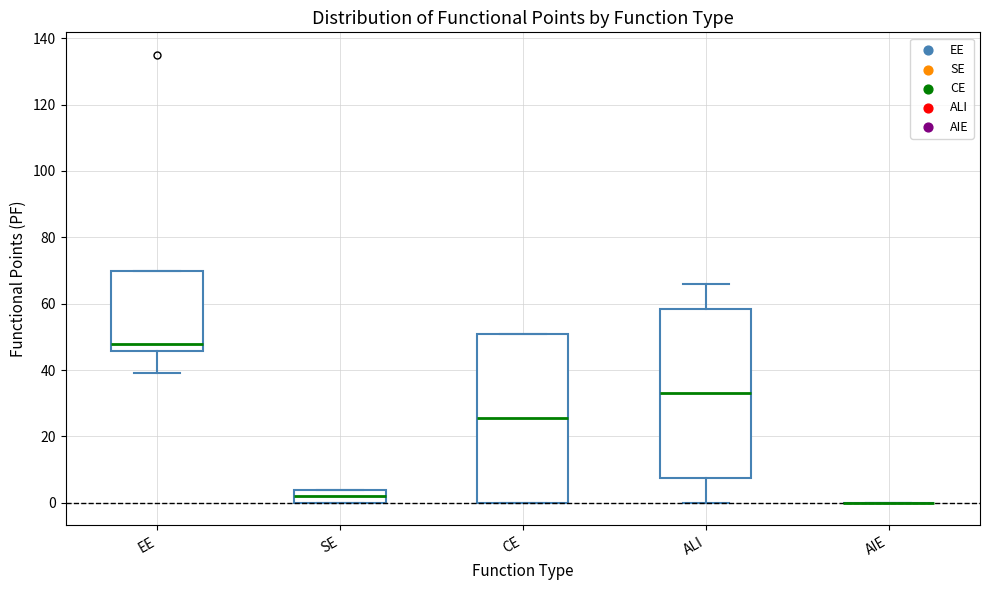

Reading left to right, transcribe this box plot: for each box, give where its median line is, the range the box spans, and where its two whiskers end, as read against the y-axis. The values are not printed on the chart, so give them approximately, as read against the axis.

EE: median 48, box 46 to 70, whiskers 40 to 70
SE: median 2, box 0 to 4, whiskers 0 to 4
CE: median 26, box 0 to 52, whiskers 0 to 52
ALI: median 34, box 8 to 58, whiskers 0 to 66
AIE: box collapsed to a line at 0, whiskers 0 to 0